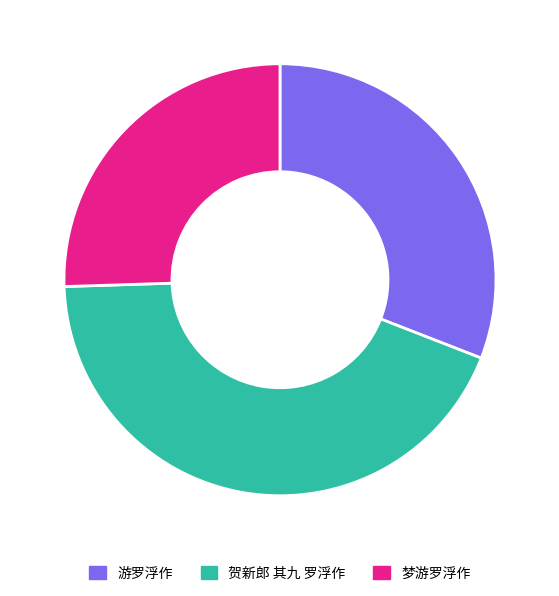

Is there a majority slice in this chart?

No